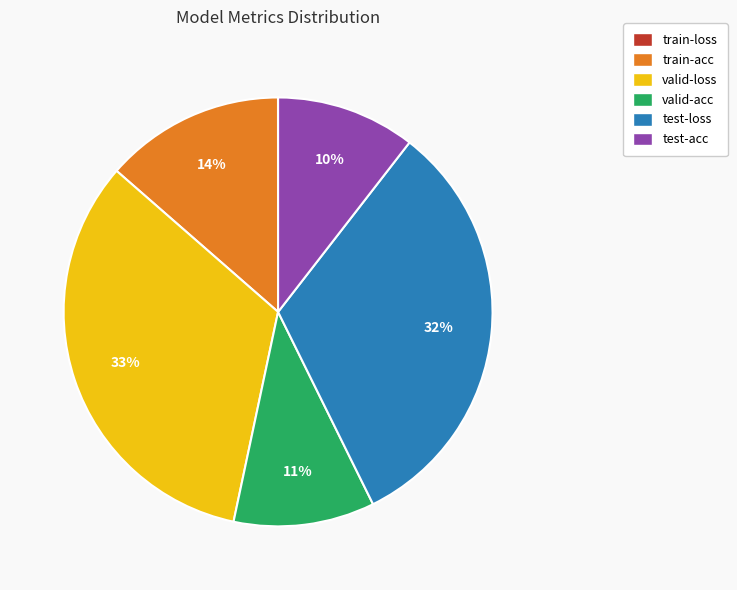

To the nearest percent, what portion does test-acc represent?

10%